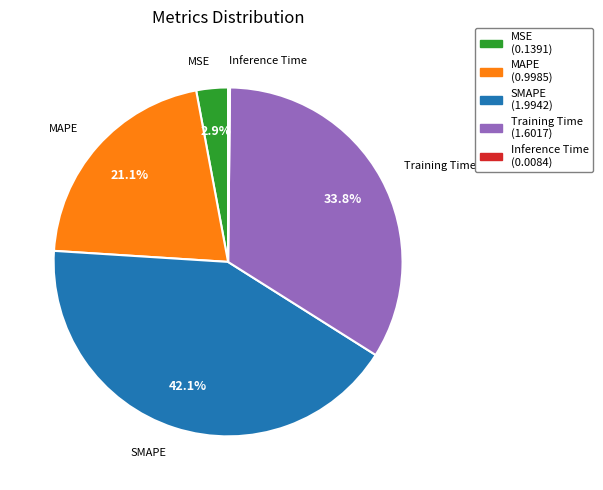

Does any single category account for the majority?

No